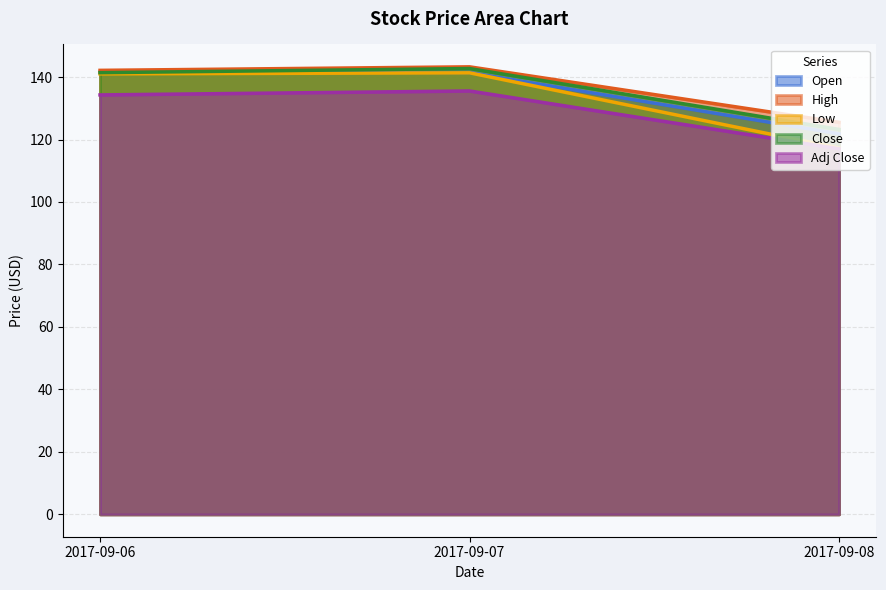

Rank the series by their maximum value, from lowest to highest.

Adj Close, Low, Open, Close, High